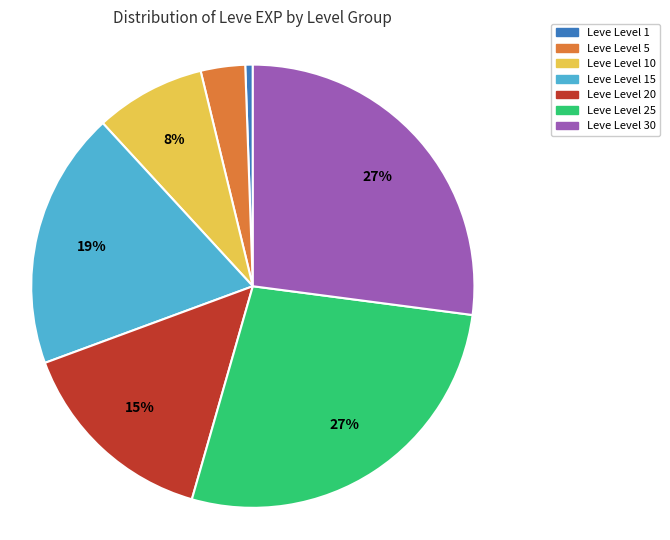

Does any single category account for the majority?

No